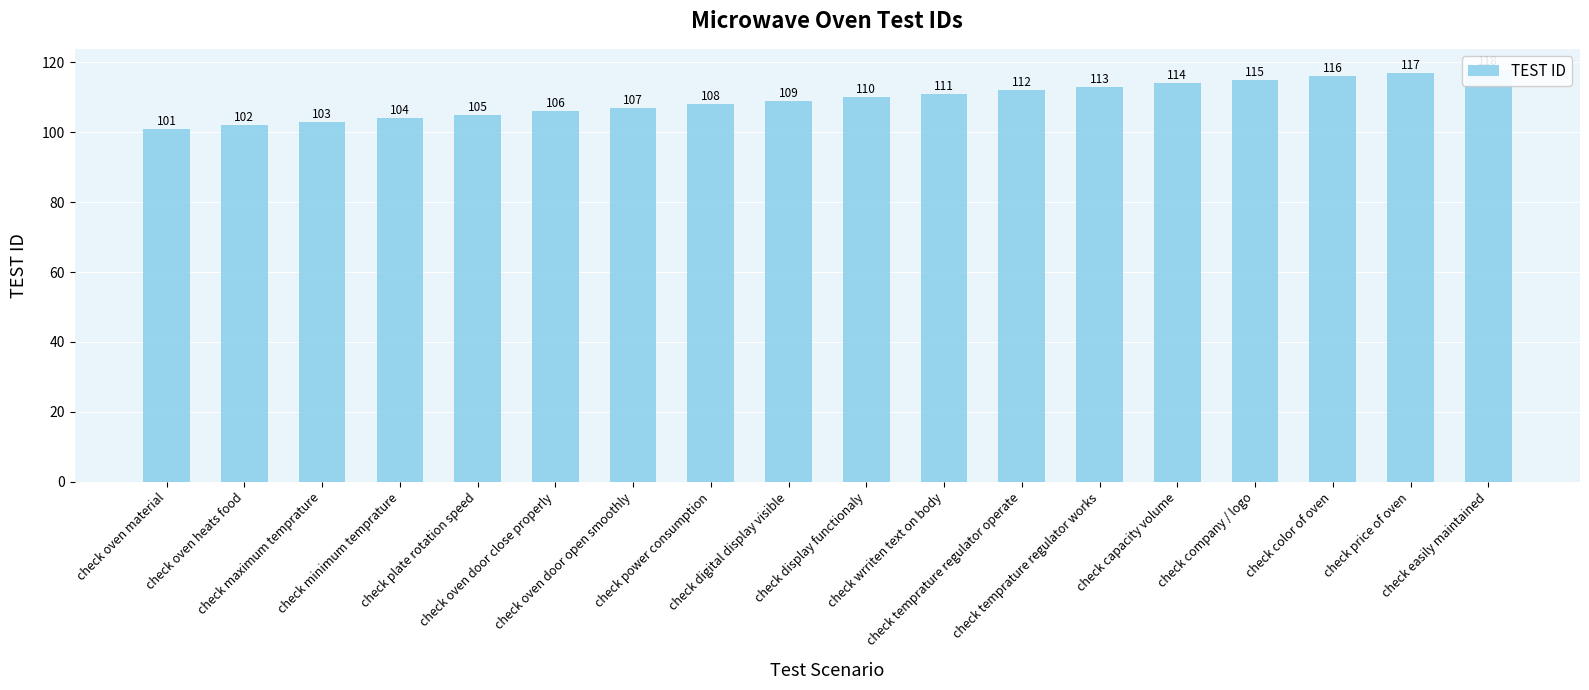

True or false: the data shows 61 at check digital display visible.

False